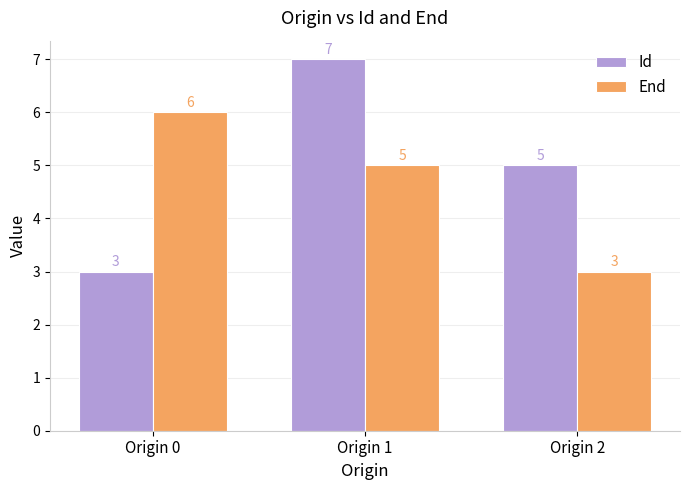

The value of End at Origin 1 is 2. True or false?

False